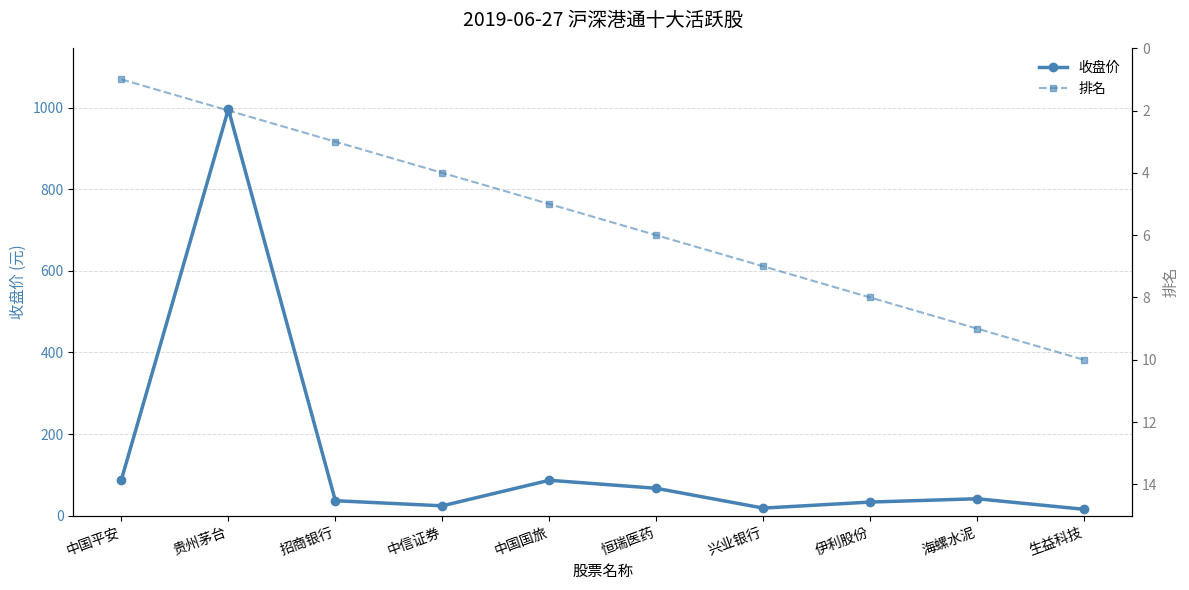

What is the difference between the highest and lowest values at 中国平安?

87.0